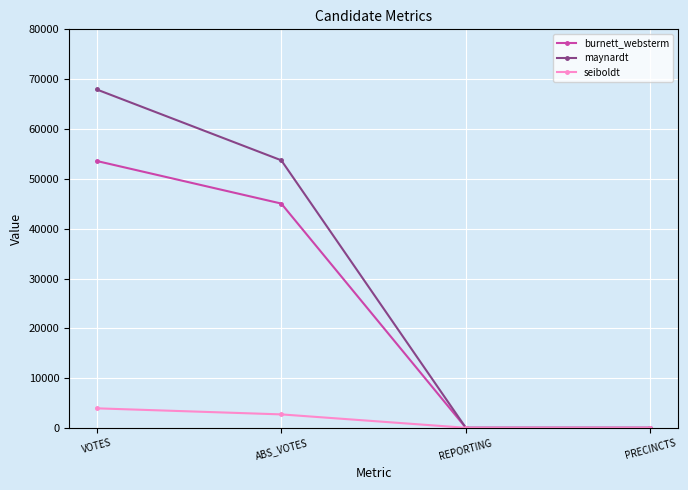

What are all the series names shown in the legend?

burnett_websterm, maynardt, seiboldt